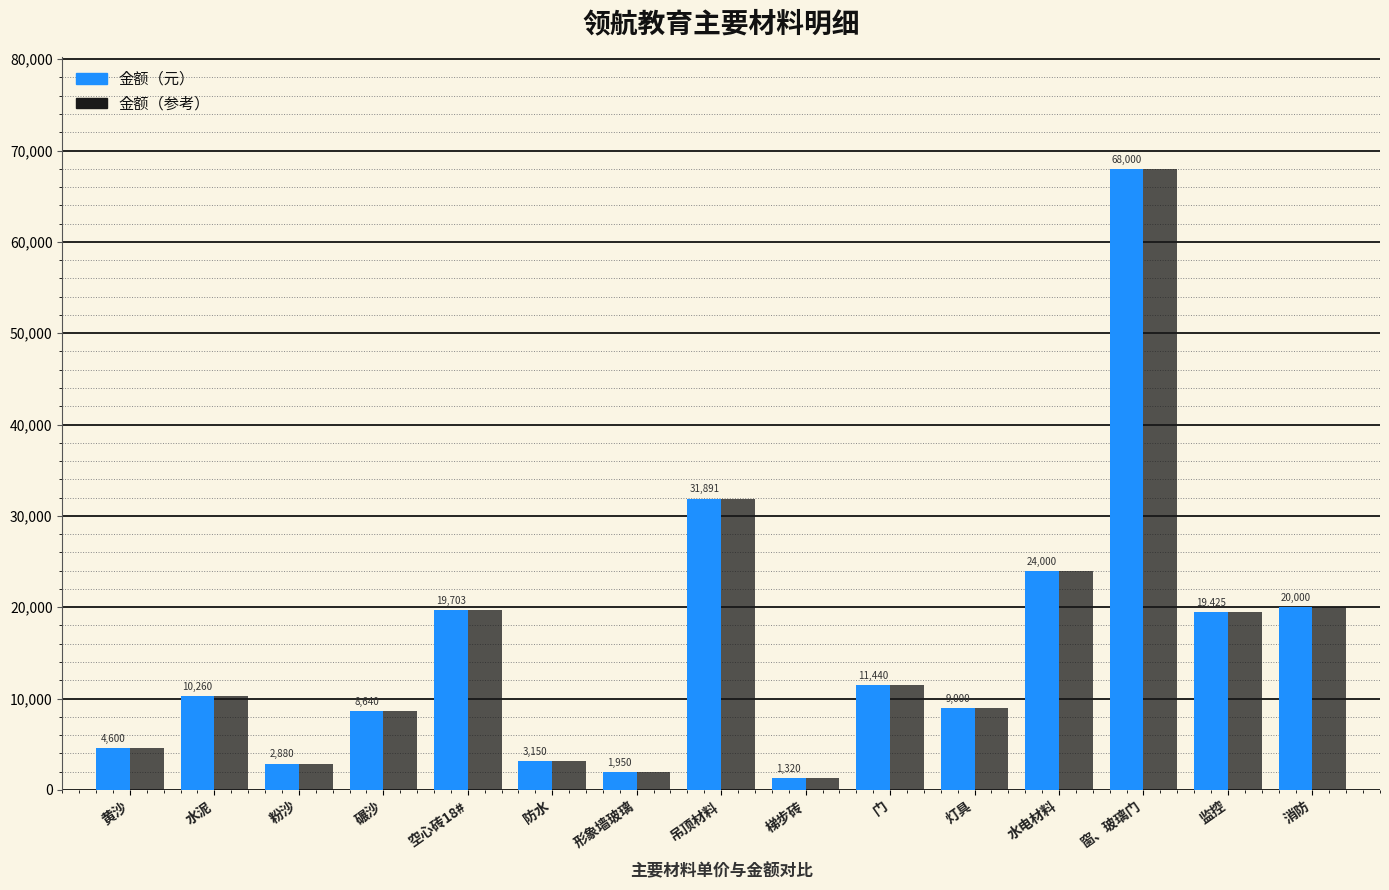

Reading left to right, transcribe all the data shown in this chart.

金额（元）: 4600	10260	2880	8640	19703	3150	1950	31891	1320	11440	9000	24000	68000	19425	20000
金额（参考）: 4600	10260	2880	8640	19703	3150	1950	31891	1320	11440	9000	24000	68000	19425	20000